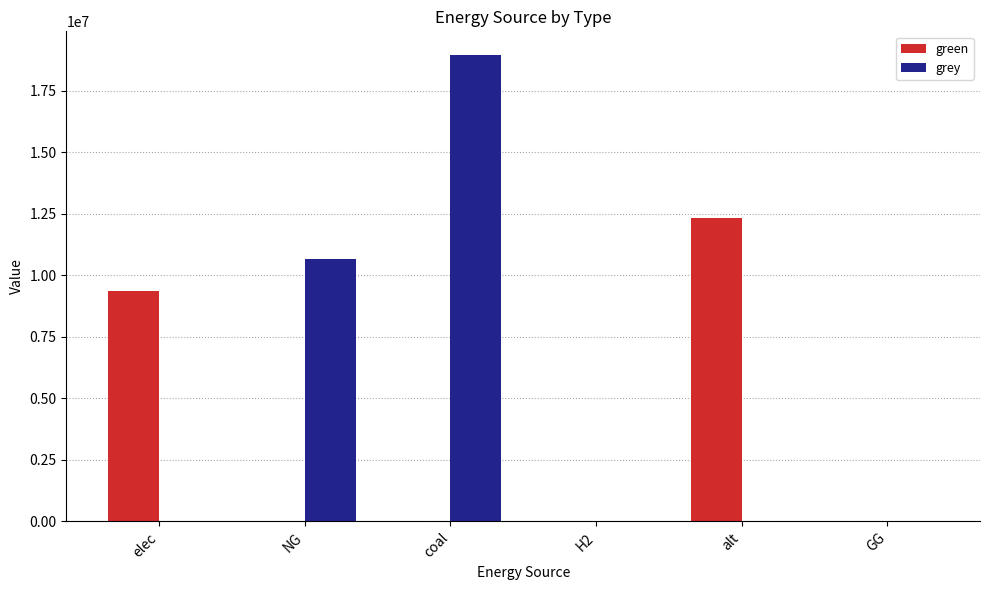

The value of grey at coal is 6112239.9. True or false?

False